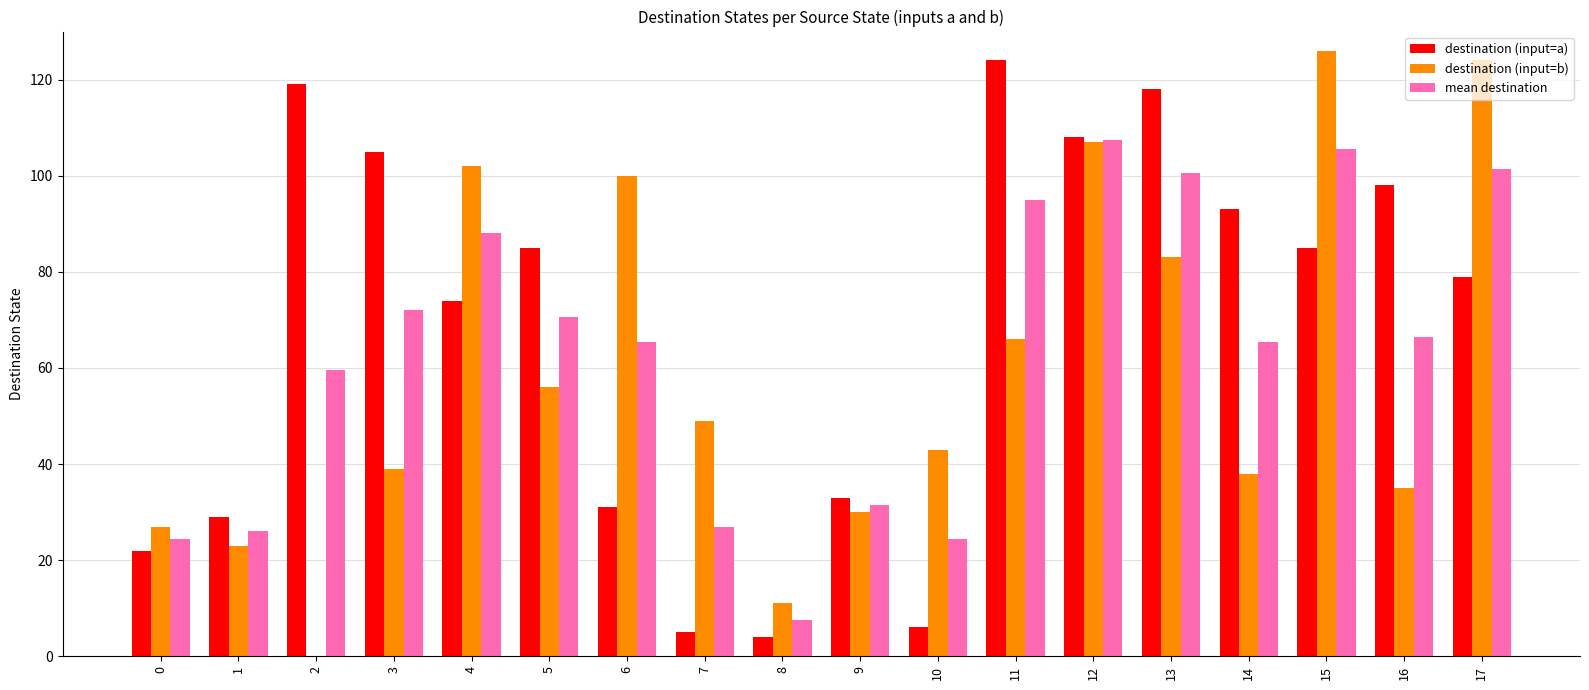

At which label does destination (input=a) reach its peak?

11